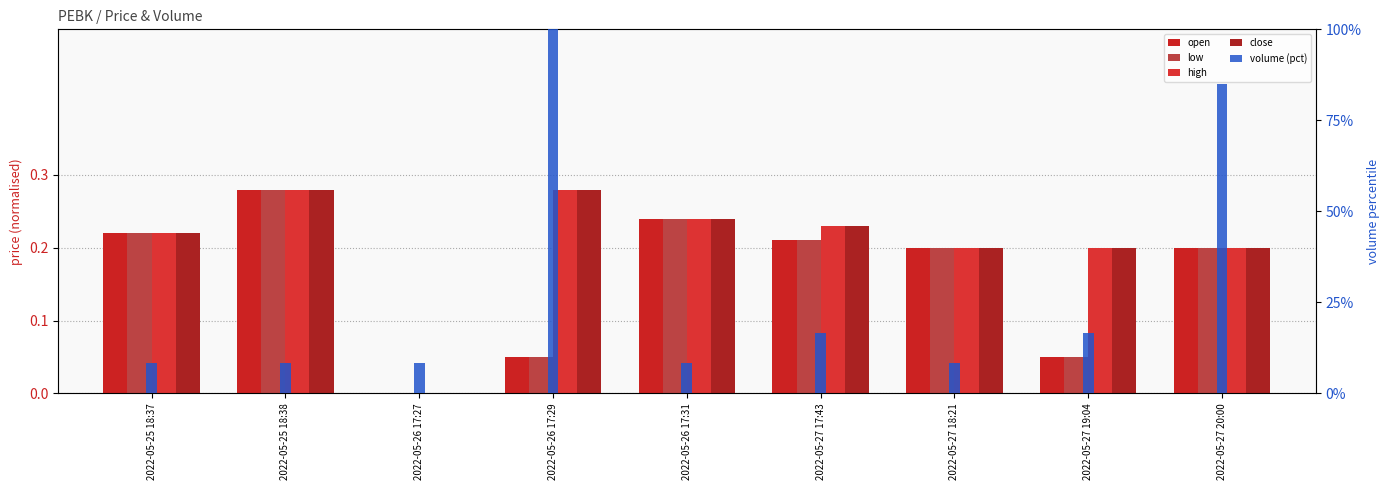

What position from the left is 2022-05-26 17:29?

4